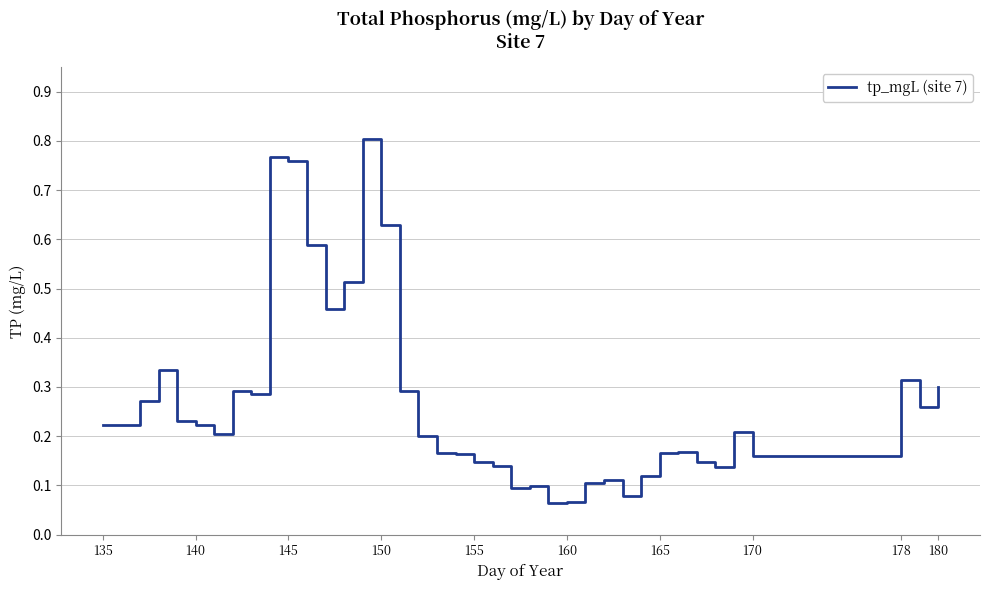

What is the difference between the maximum and minimum values?

0.7